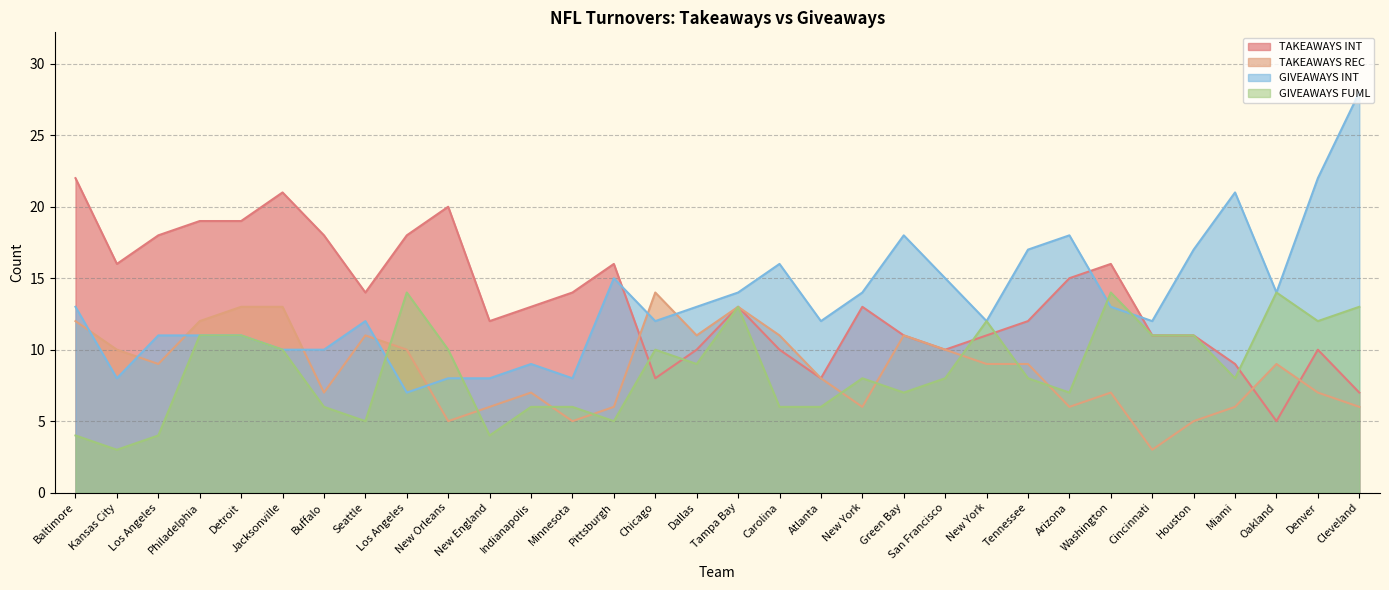

Rank the series by their maximum value, from highest to lowest.

GIVEAWAYS INT, TAKEAWAYS INT, TAKEAWAYS REC, GIVEAWAYS FUML